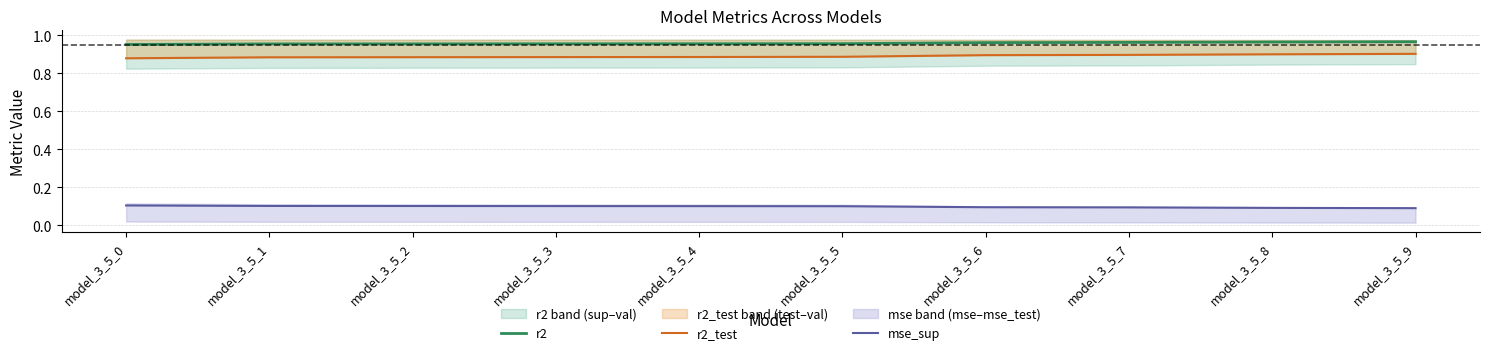

What is the value of the mse_sup point at the 2nd from the left?

0.1